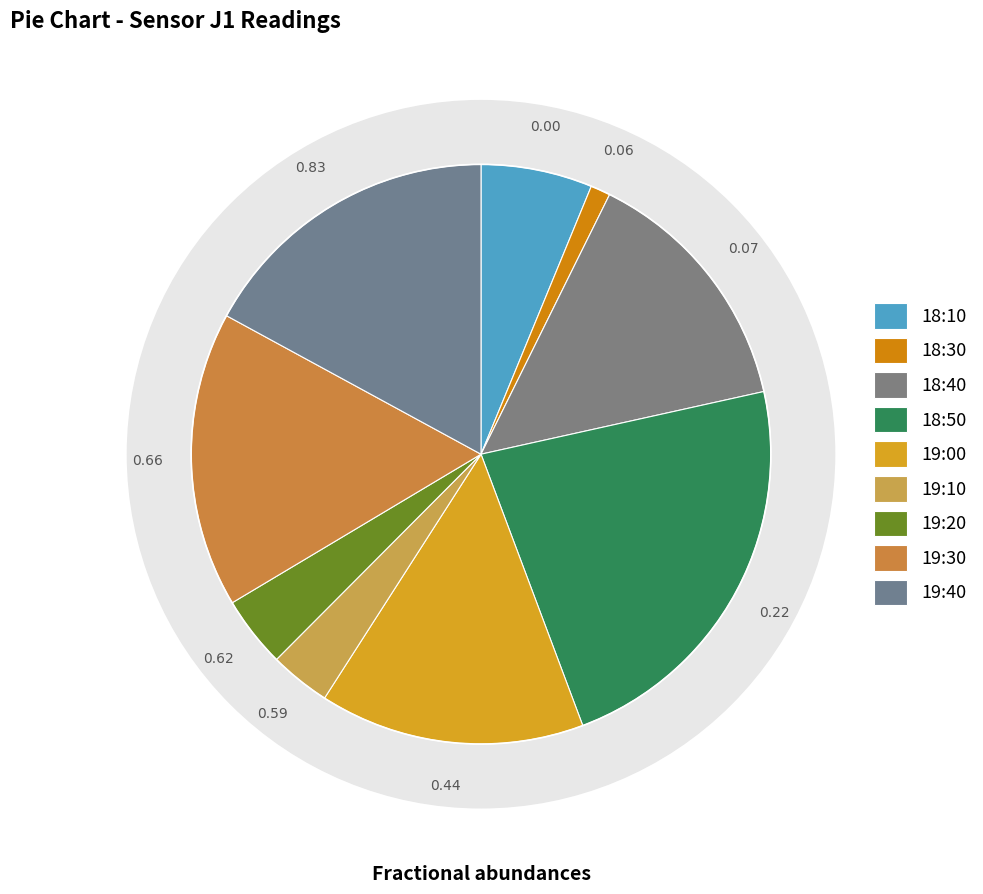

What portion of the pie excludes 0.0?

82.9%